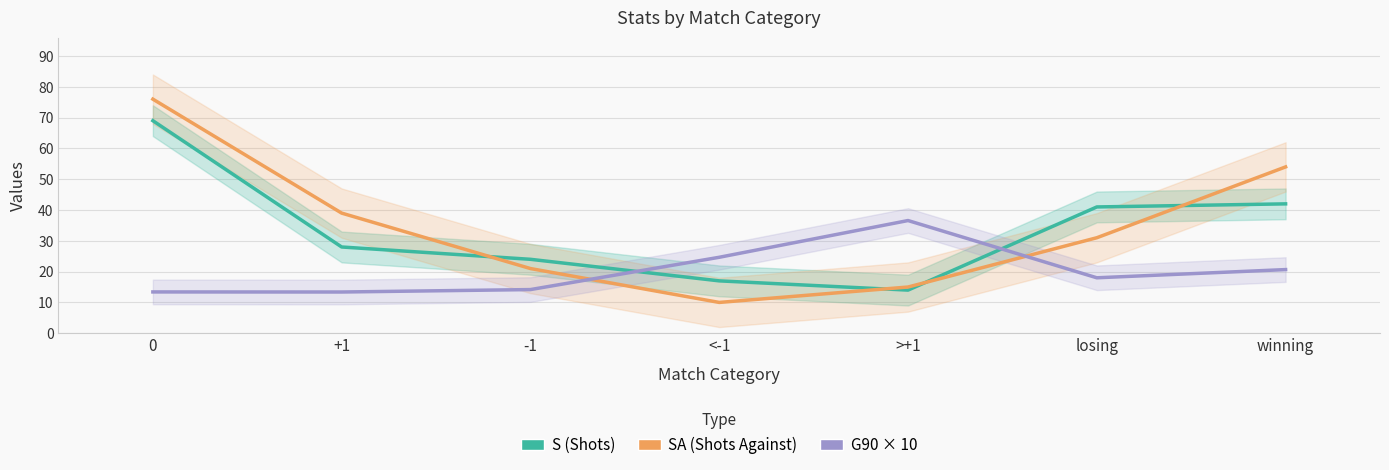

Which series has the largest total across all categories?

SA (Shots Against)